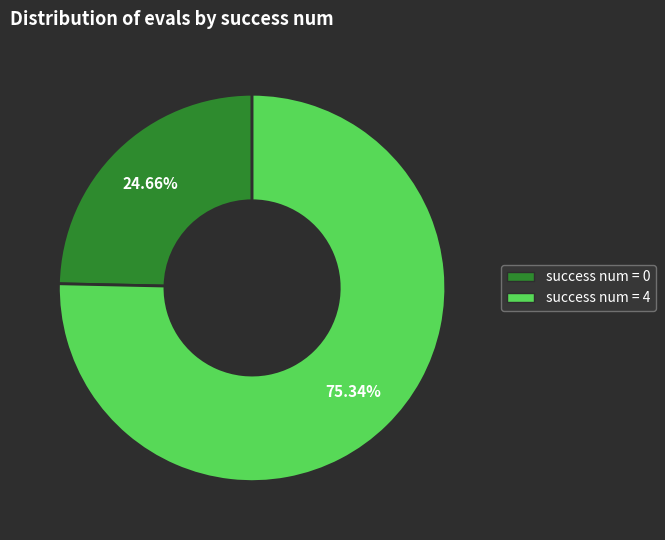

Combined, do success num = 4 and success num = 0 account for over 50%?

Yes